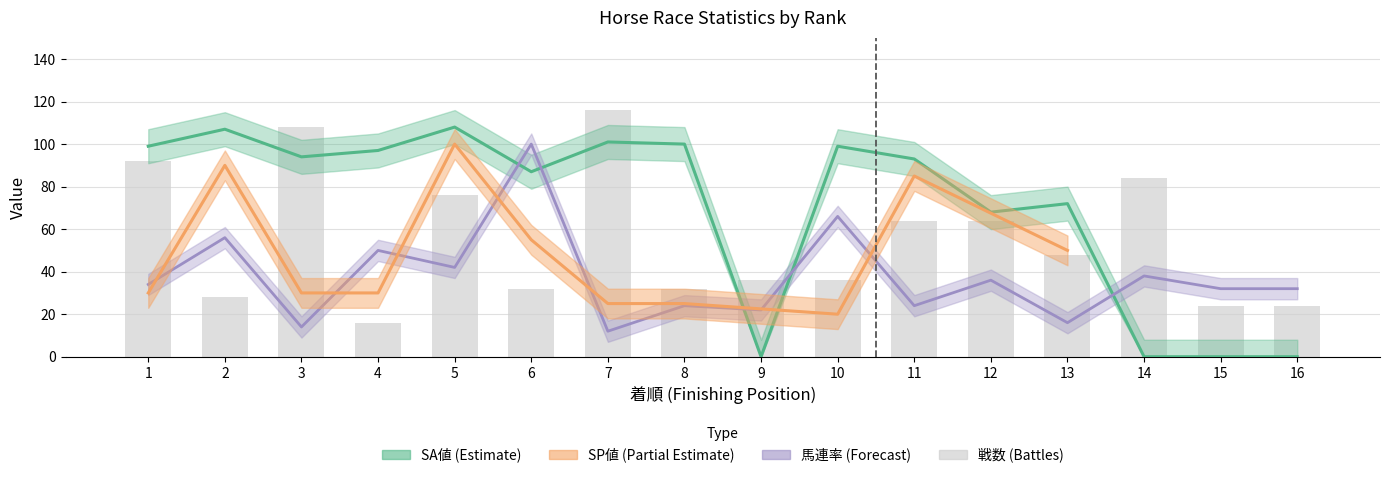

Read the value at 4.

16